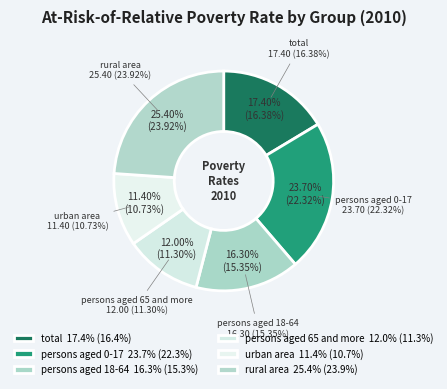

Rank the categories by value from lowest to highest.

urban area, persons aged 65 and more, persons aged 18-64, total, persons aged 0-17, rural area